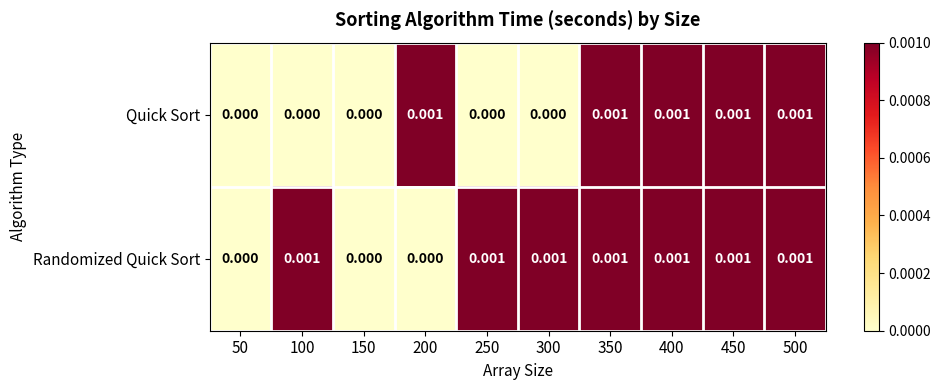

Between 100 and 400, which series saw the biggest shift?

Quick Sort